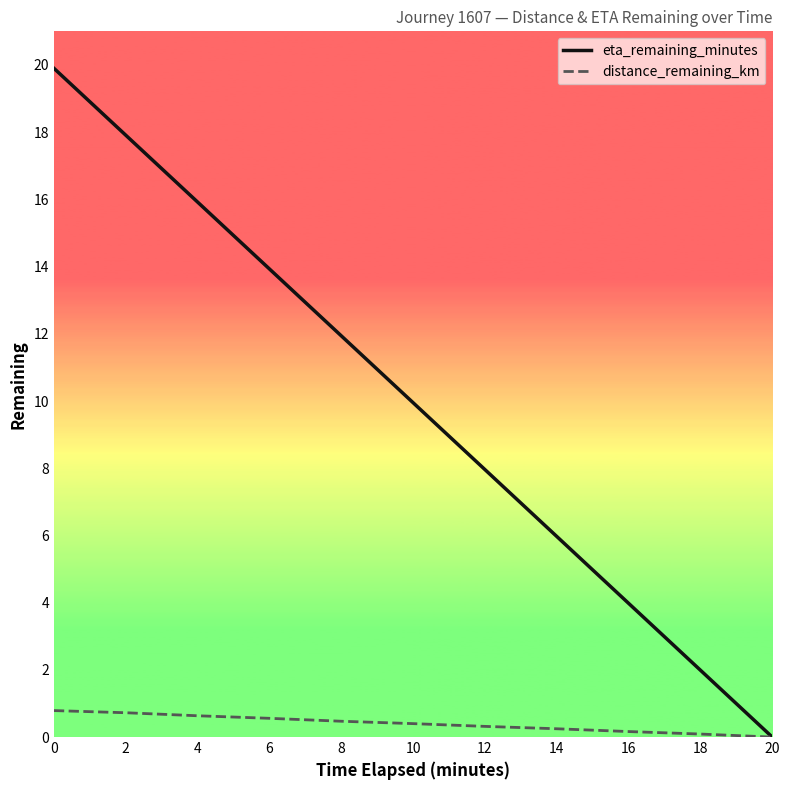

What is the difference between the maximum and minimum values in the eta_remaining_minutes series?

19.9